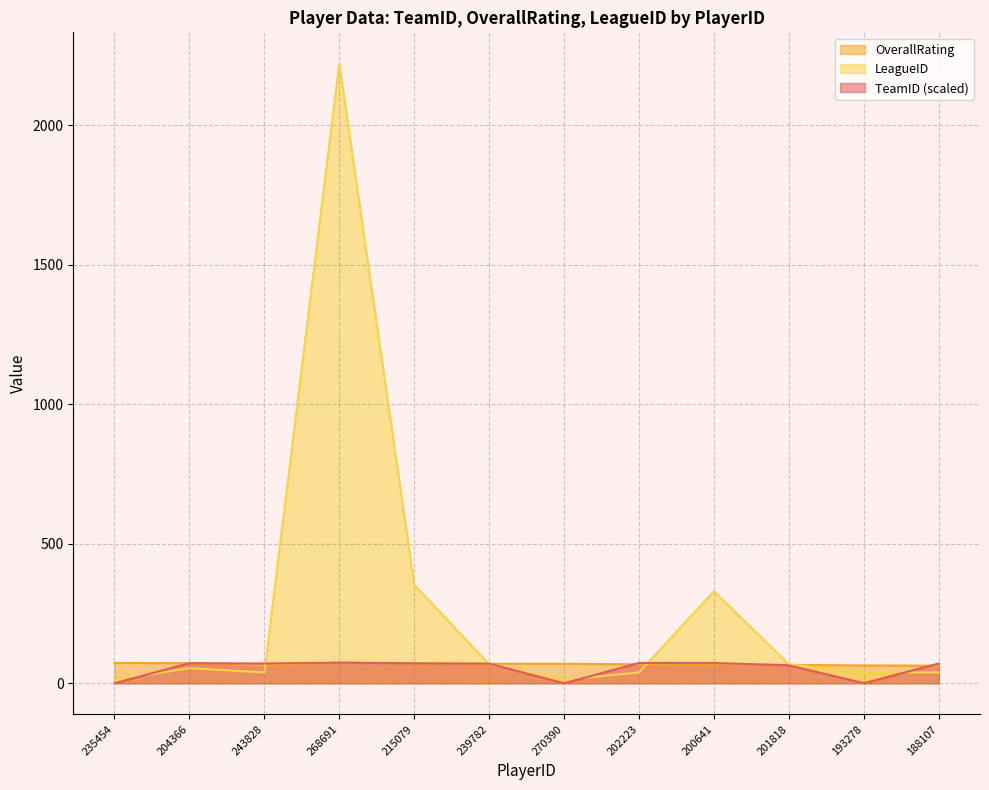

What is the total value across all series at 193278?

103.4